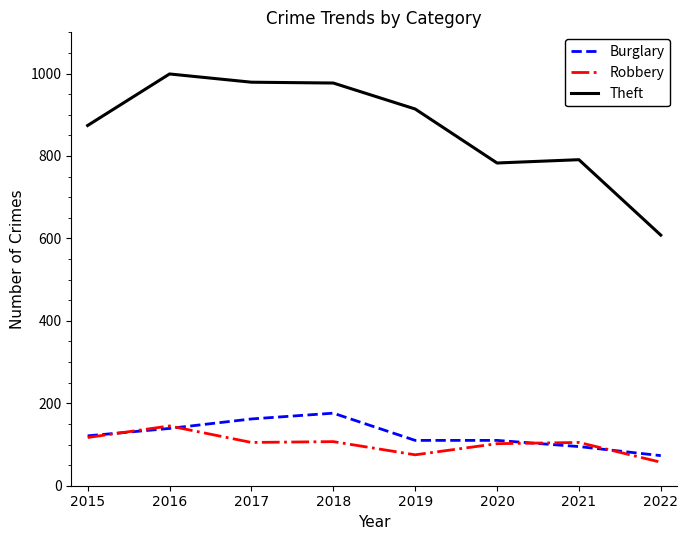

Which series has the largest range (max minus min)?

Theft